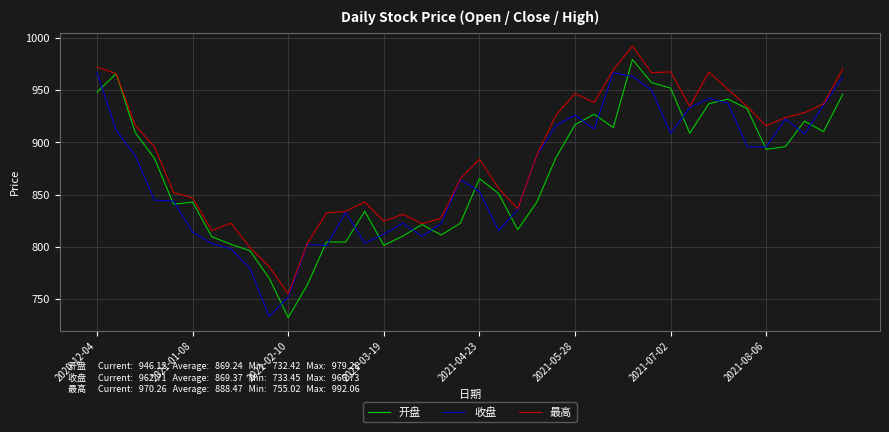

Rank the series by their maximum value, from highest to lowest.

最高, 开盘, 收盘